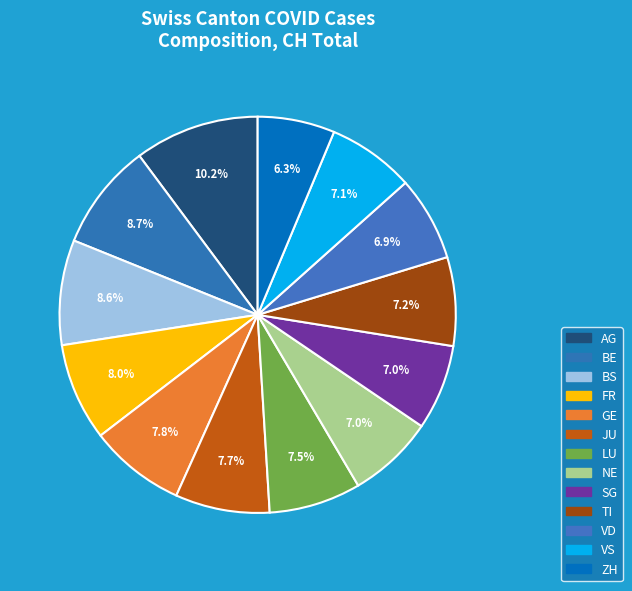

The LU slice represents 1% of the pie. True or false?

False